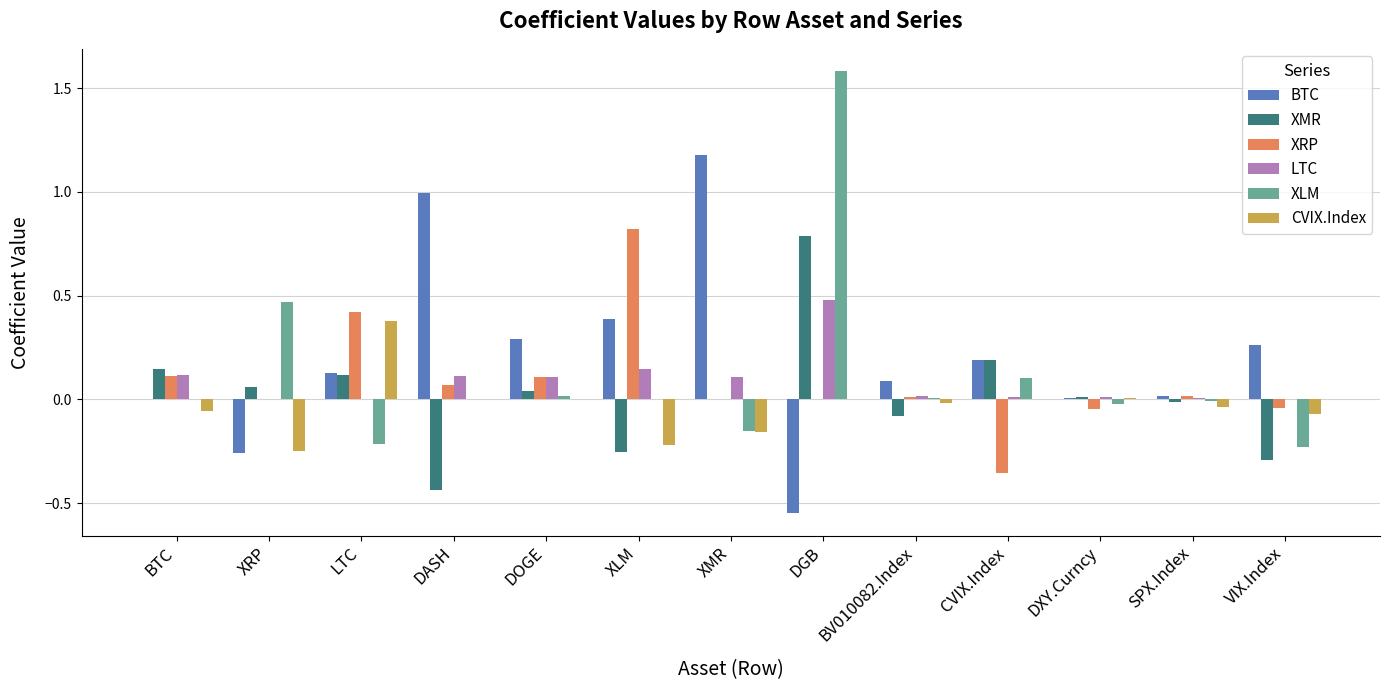

What is the sum of all LTC values?

1.1